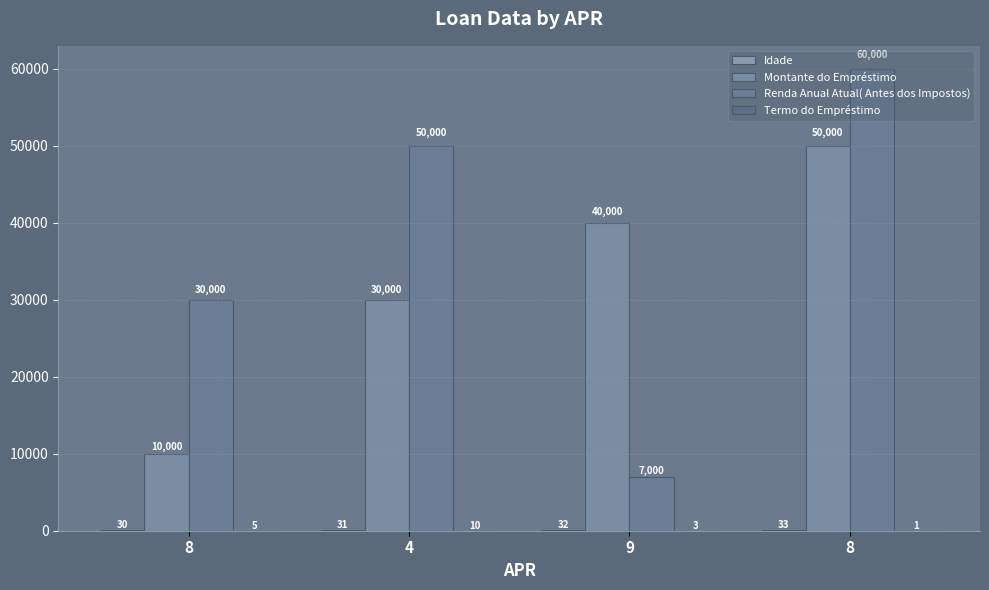

Is it true that Montante do Empréstimo equals 67057 at 9?

False